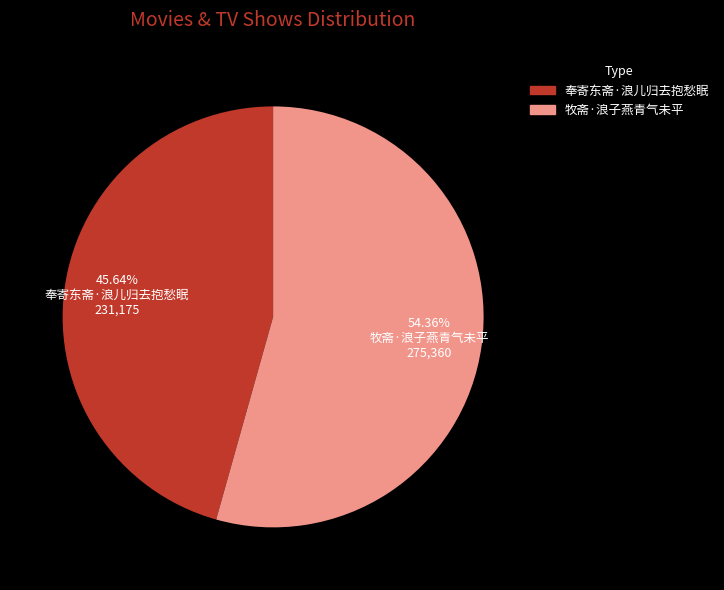

What is the smallest slice in the pie chart?

奉寄东斋·浪儿归去抱愁眠